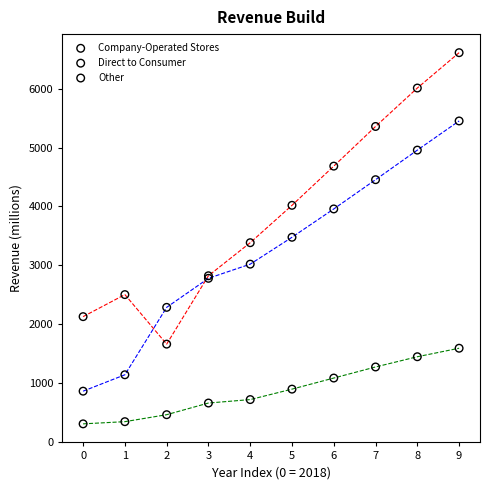

Which series has the widest spread of Y values?

Company-Operated Stores